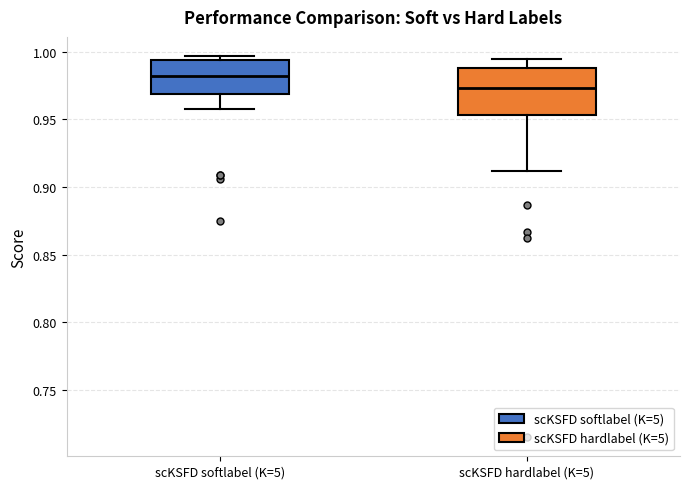

Reading left to right, read every box against the y-axis: the position of its median line, the range the box covers, and the ends of its whiskers. The values are not printed on the chart, so give them approximately, as read against the axis.

scKSFD softlabel (K=5): median 0.985, box 0.970 to 0.995, whiskers 0.960 to 0.995 (just above the box's upper edge)
scKSFD hardlabel (K=5): median 0.975, box 0.955 to 0.990, whiskers 0.910 to 0.995